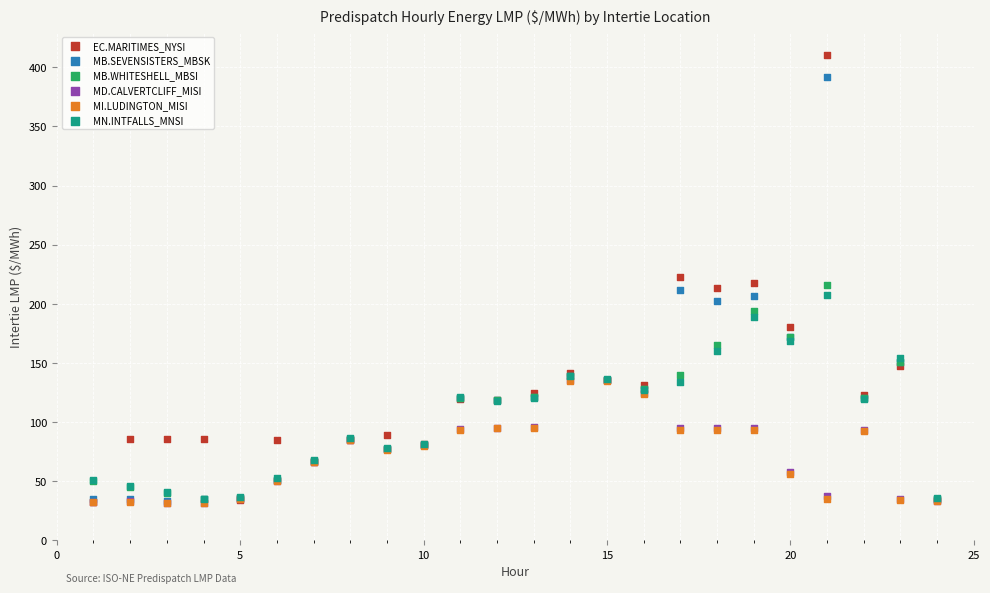

What are all the series names shown in the legend?

EC.MARITIMES_NYSI, MB.SEVENSISTERS_MBSK, MB.WHITESHELL_MBSI, MD.CALVERTCLIFF_MISI, MI.LUDINGTON_MISI, MN.INTFALLS_MNSI